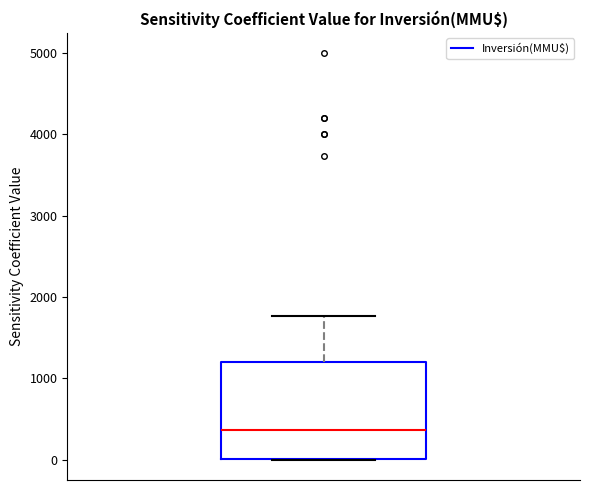

Read this box plot against the y-axis: the position of the median line, the range covered by the box, and the ends of both whiskers. The values are not printed on the chart, so give them approximately, as read against the axis.

median 400, box 0 to 1200, whiskers 0 to 1800